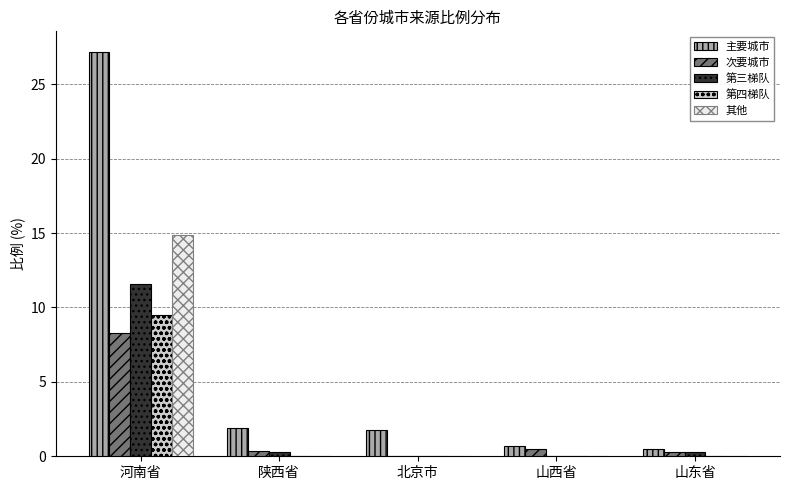

Is the value of 次要城市 at 河南省 greater than the value of 其他 at 山东省?

Yes